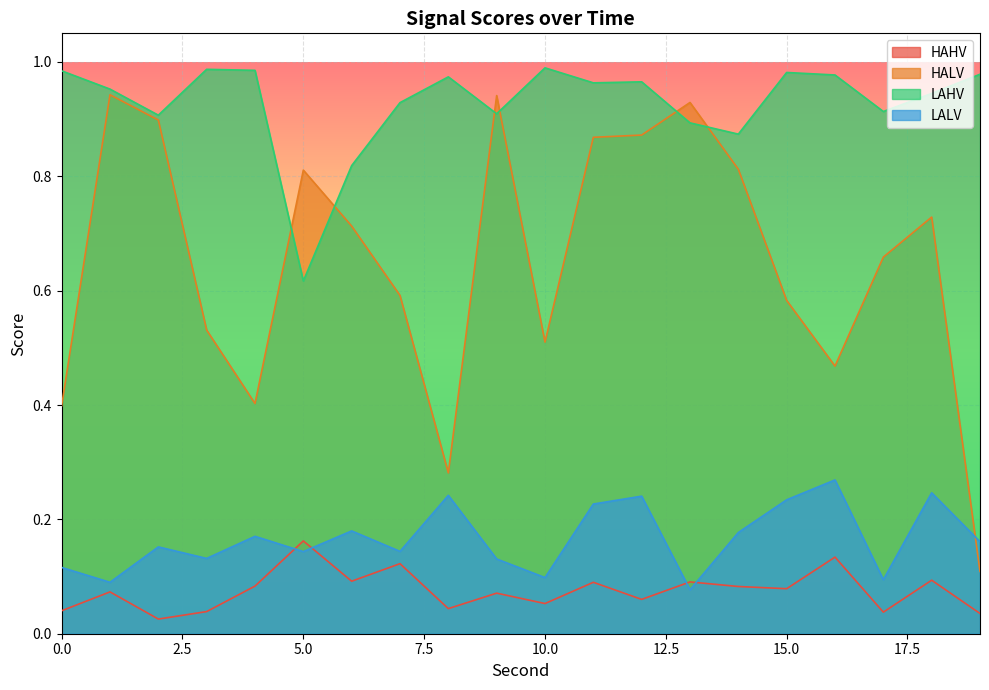

The LAHV series shows 0.4 at 6. True or false?

False